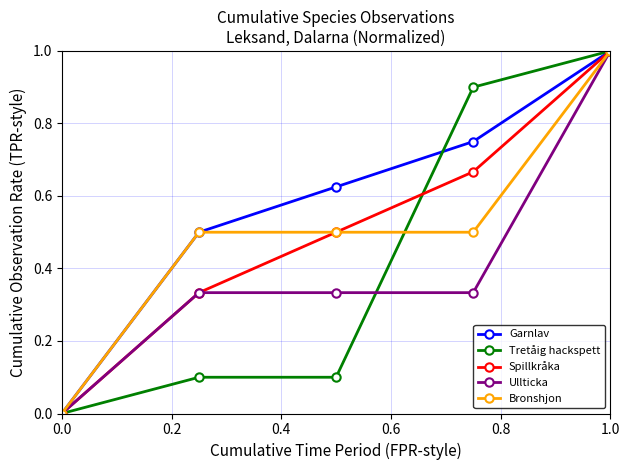

What is the value of the Bronshjon point at the 5th from the left?

1.0